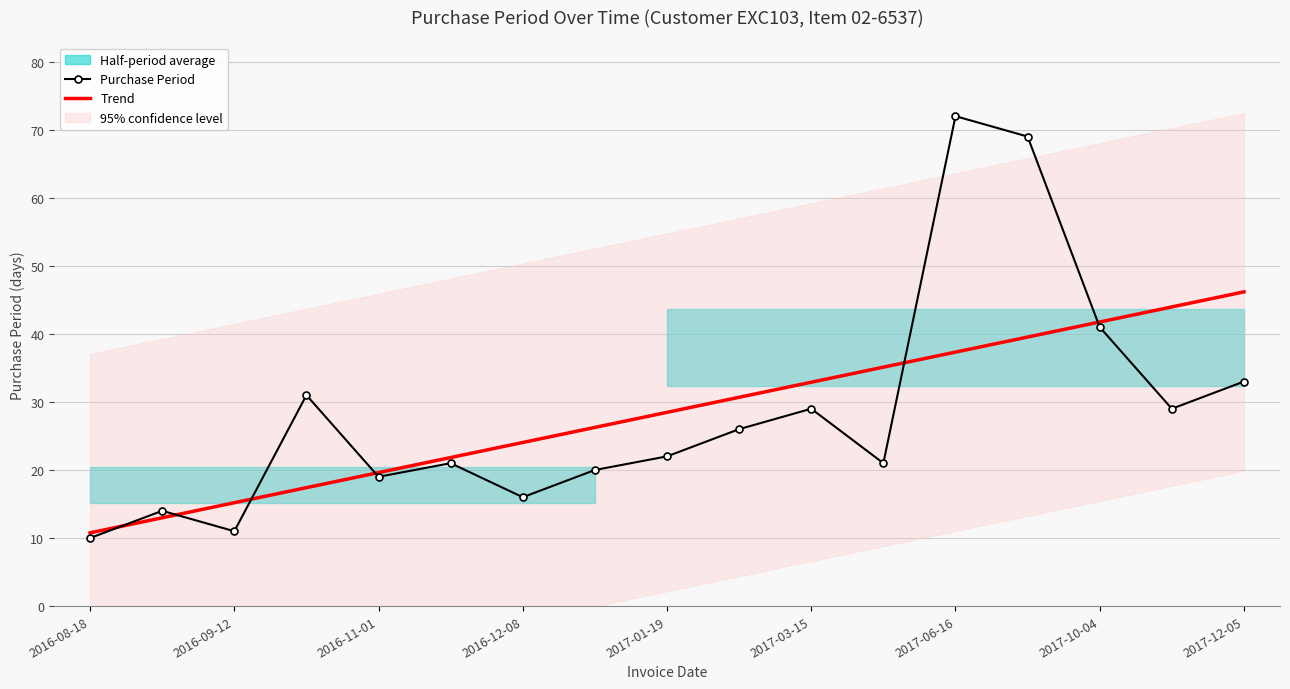

How many intersections are there between Purchase Period and Trend?

6